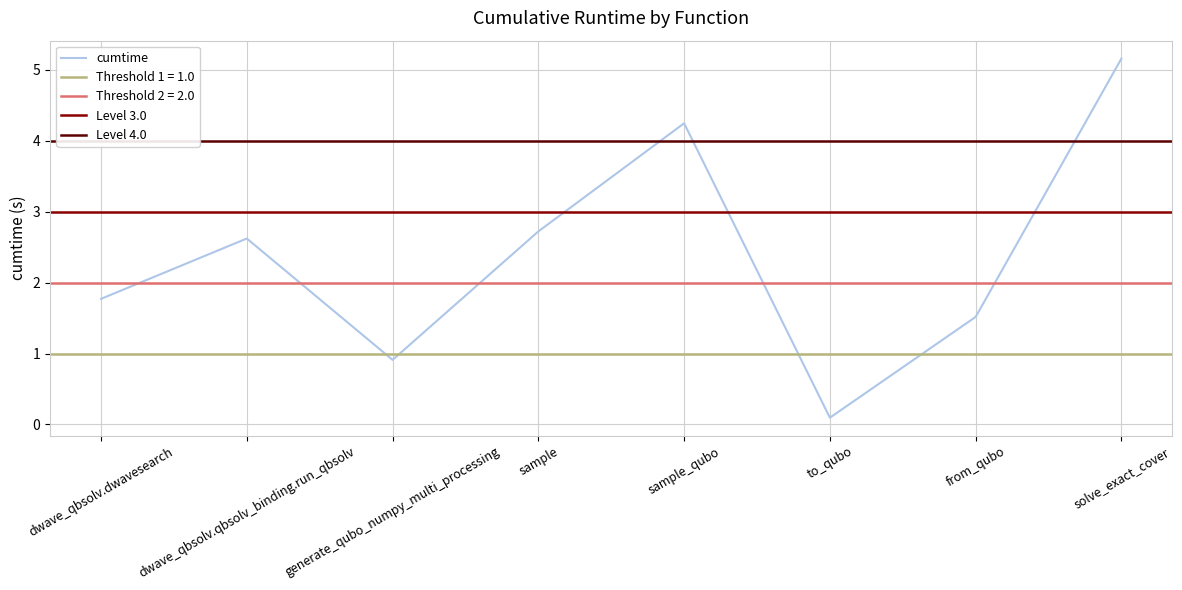

What is the greatest value displayed?

5.2